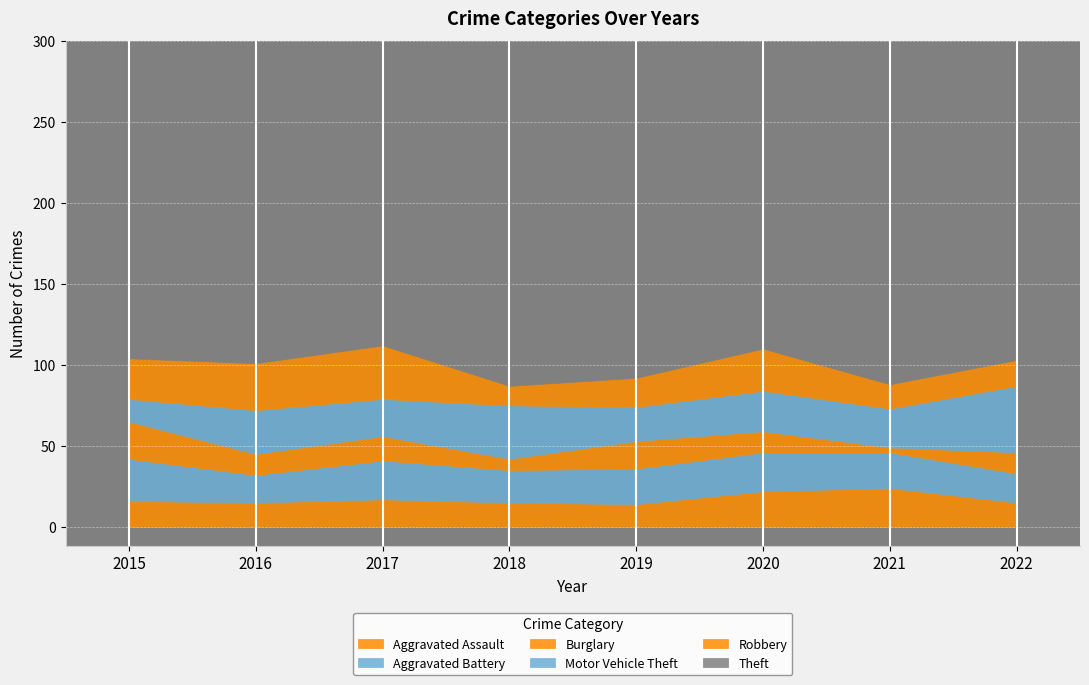

True or false: Robbery and Aggravated Assault cross at least once.

True